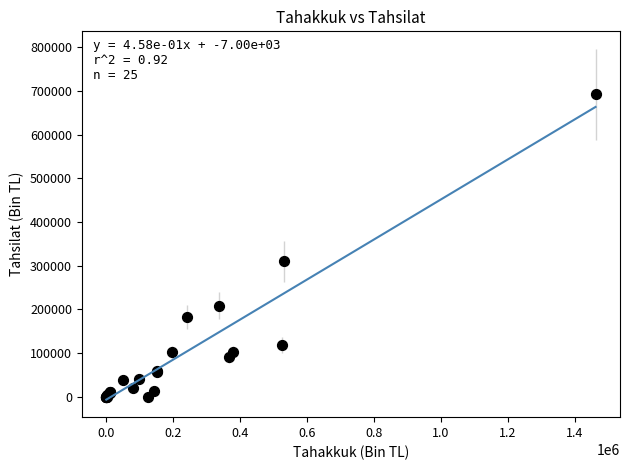

What Y value in the scatter plot is closest to 346095?

309612.0